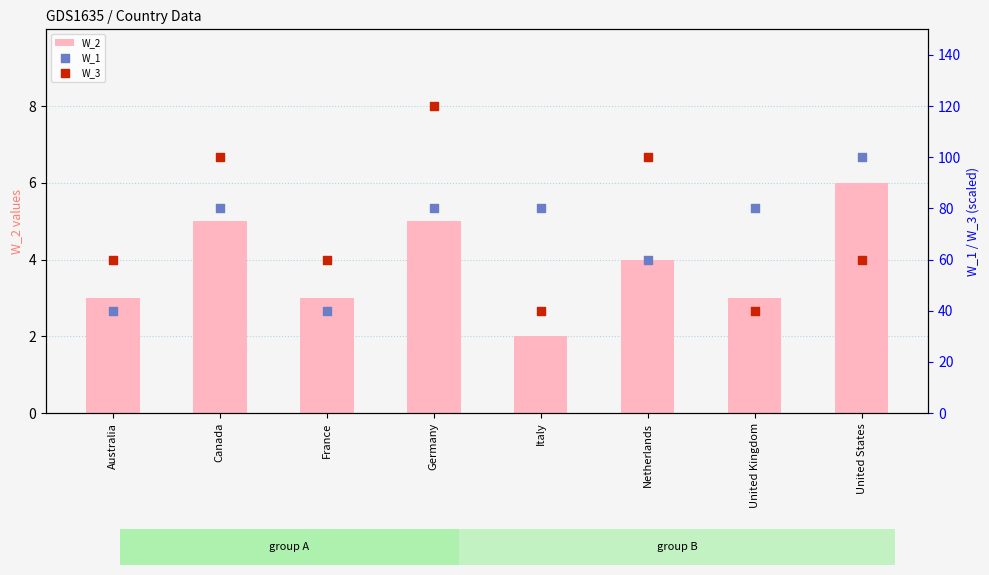

Which series has the largest total across all categories?

W_3